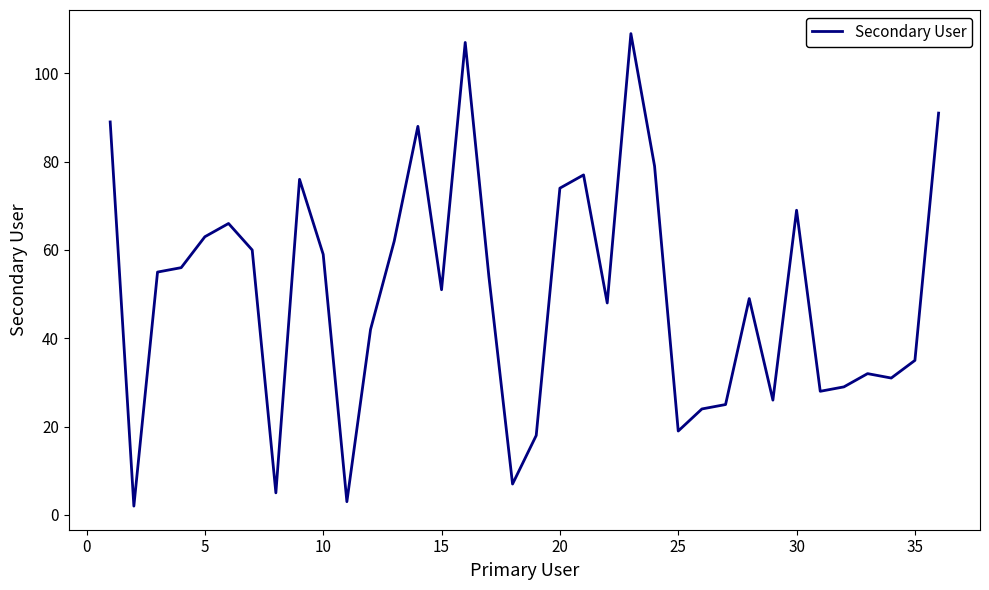

How many values are below 54?

18